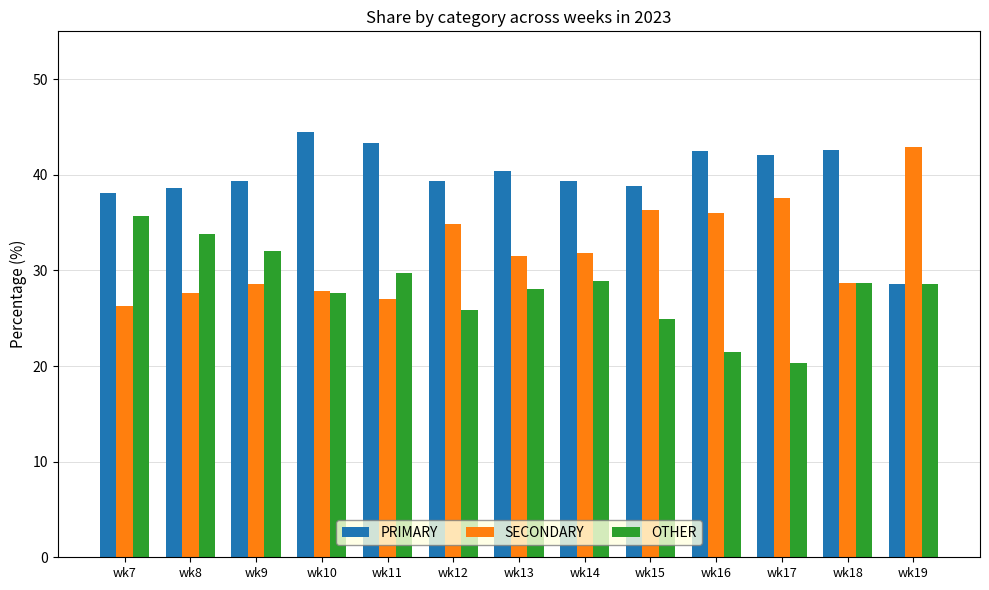

At wk16, list the series in order from smallest to largest.

OTHER, SECONDARY, PRIMARY